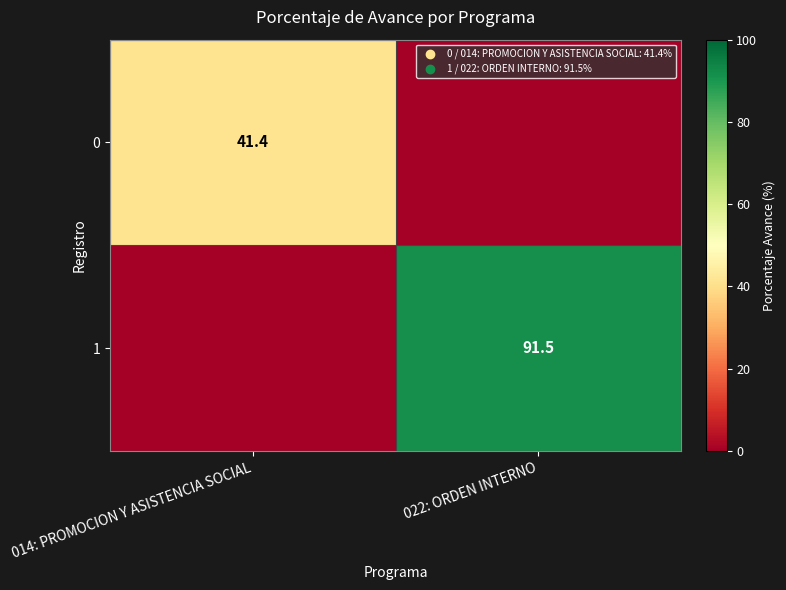

True or false: 0 has a value of 21.4 at 014: PROMOCION Y ASISTENCIA SOCIAL.

False